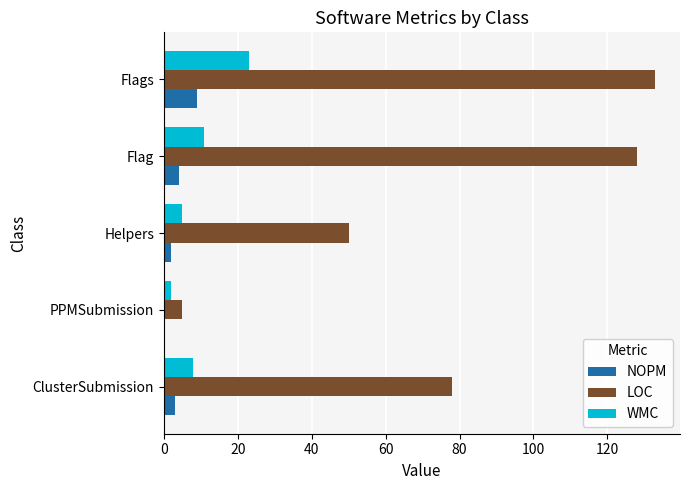

True or false: LOC has a value of 112 at ClusterSubmission.

False